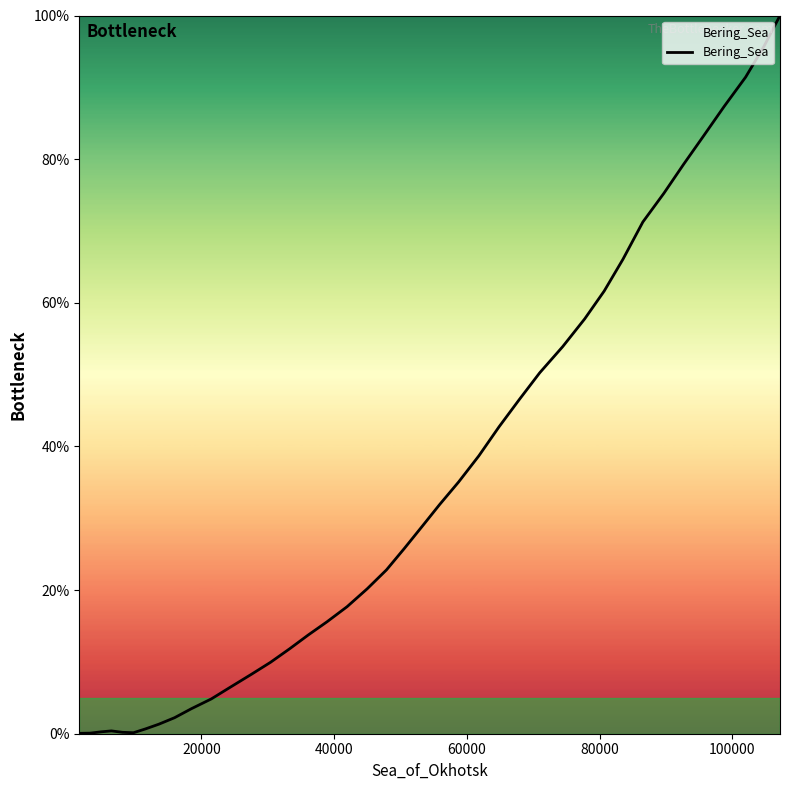

What is the difference between the maximum and minimum values?

99.9